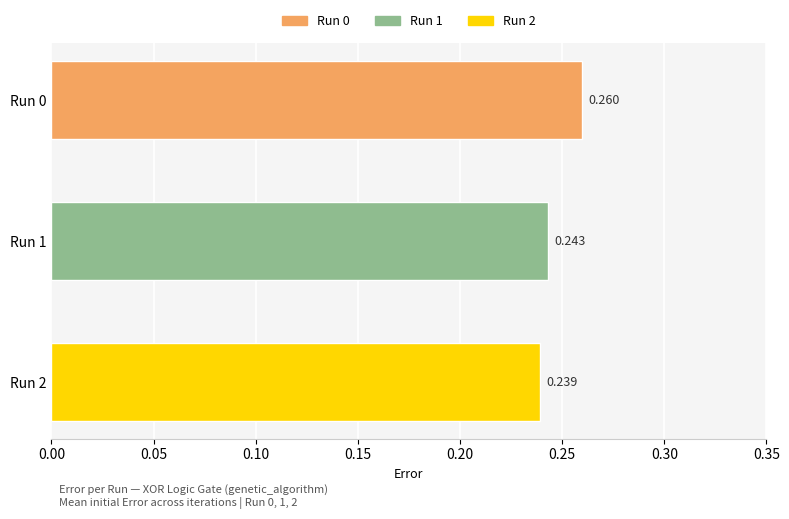

How many bars are there in total?

3